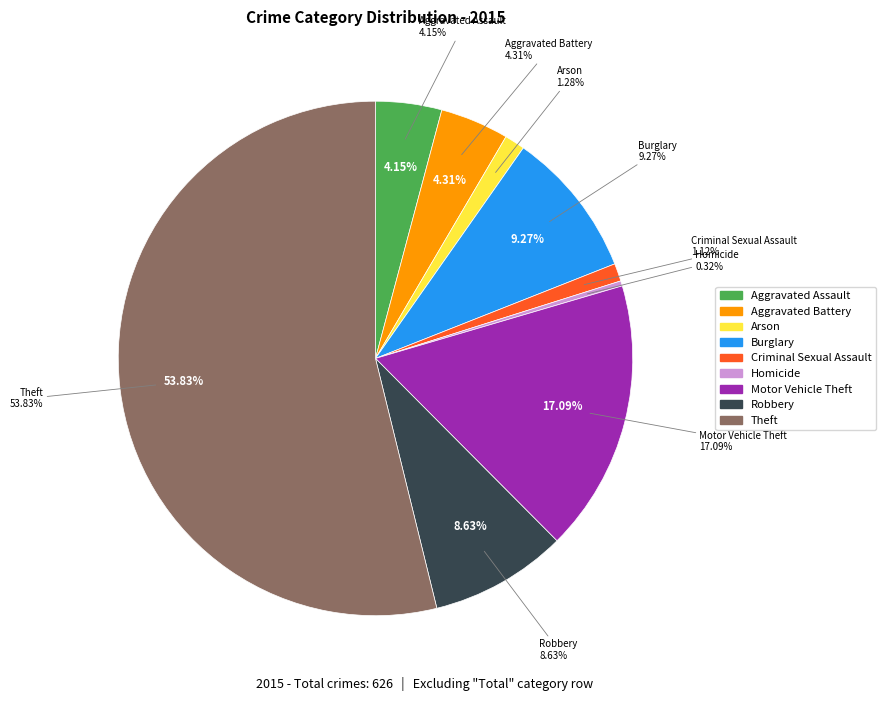

What percentage do Motor Vehicle Theft and Burglary together represent?

26.4%